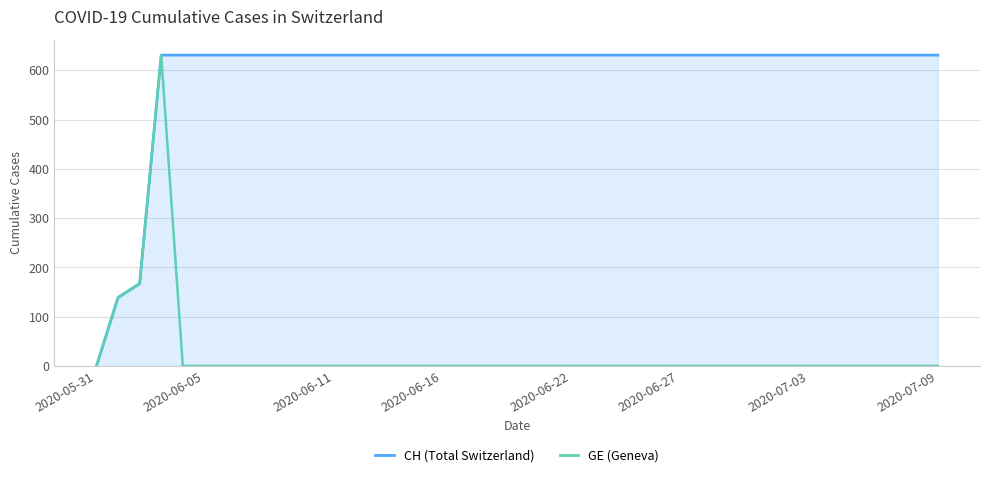

Which series has the largest range (max minus min)?

CH (Total Switzerland)